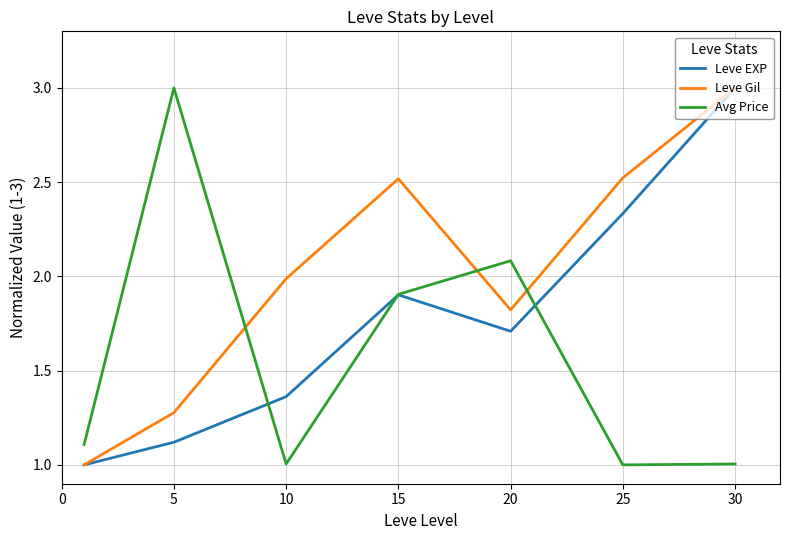

List the series in order of their overall mean, lowest first.

Avg Price, Leve EXP, Leve Gil